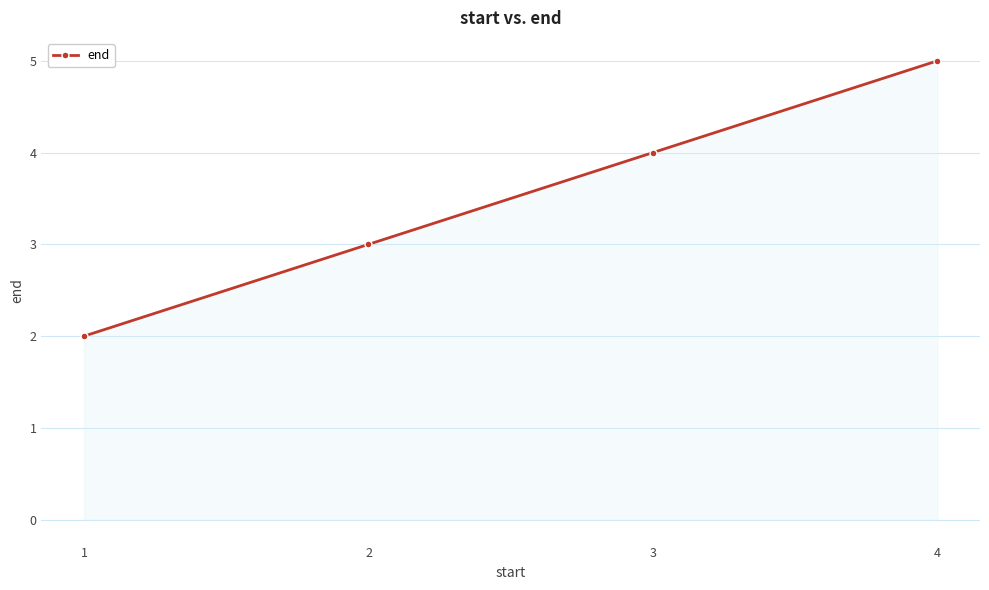

Count the values in the range 3 to 5.

3